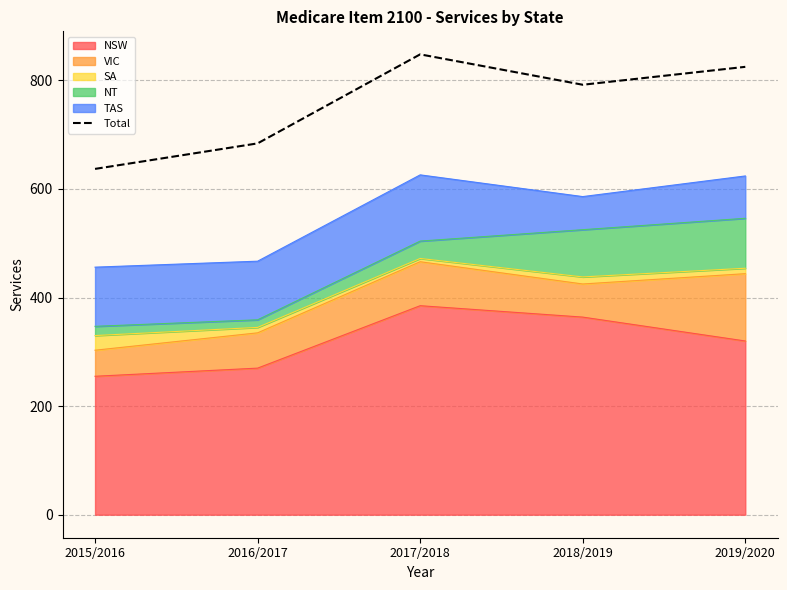

How many data points does each series have?

5